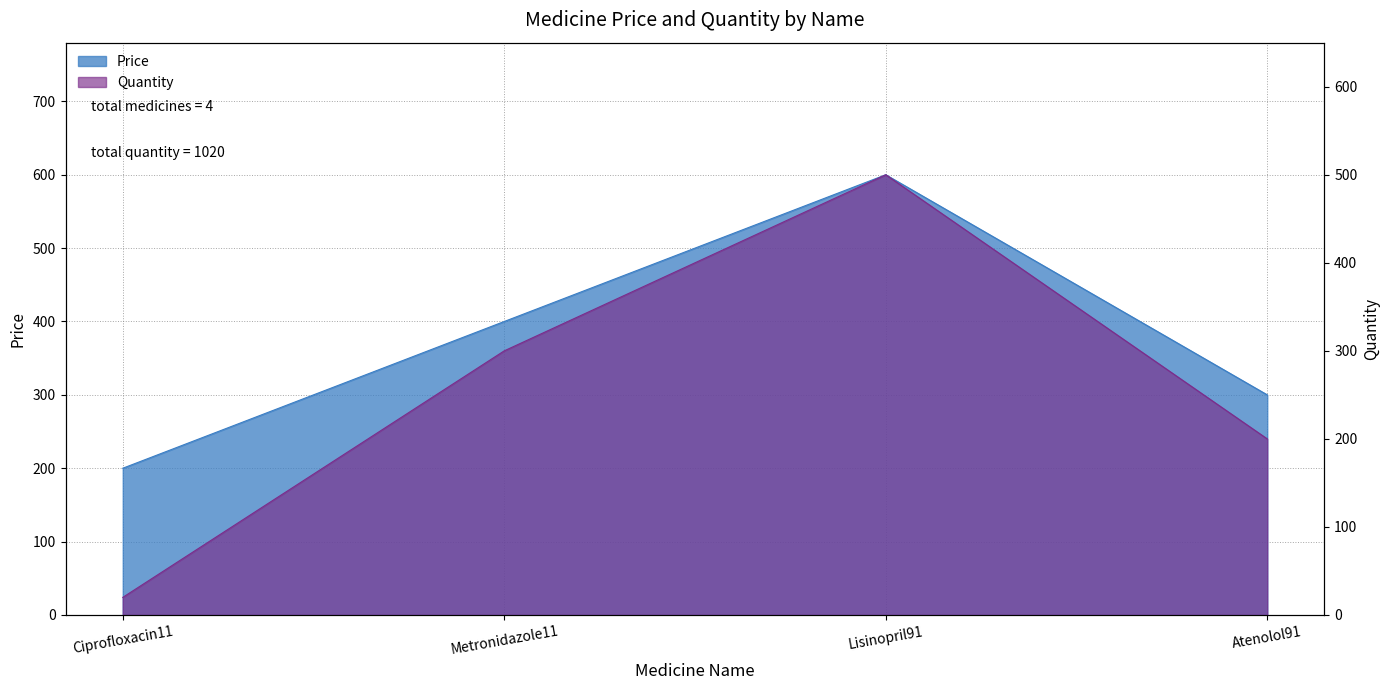

What is the difference between the highest and lowest values at Ciprofloxacin11?

180